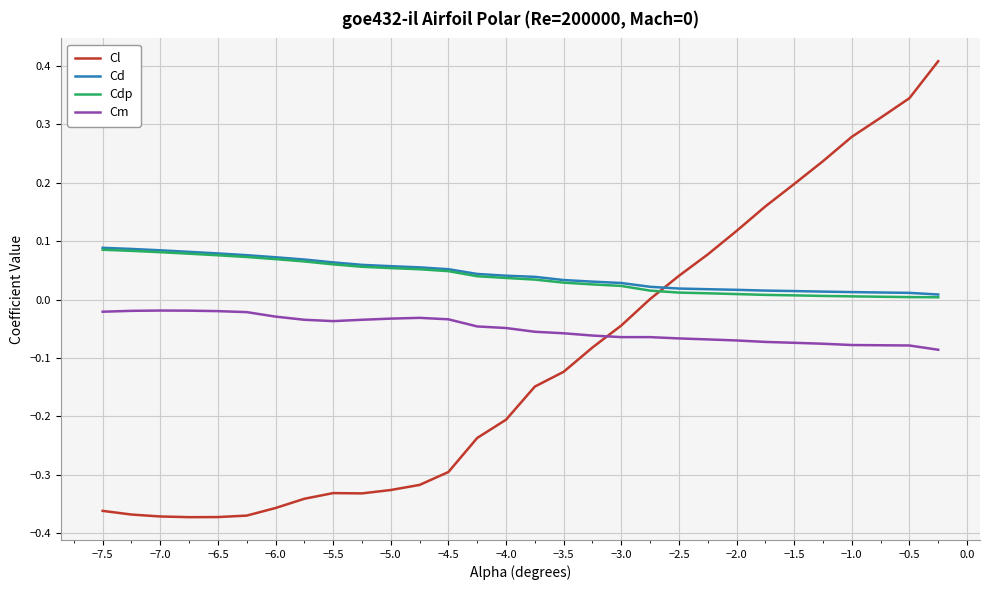

How many lines are shown in the chart?

4